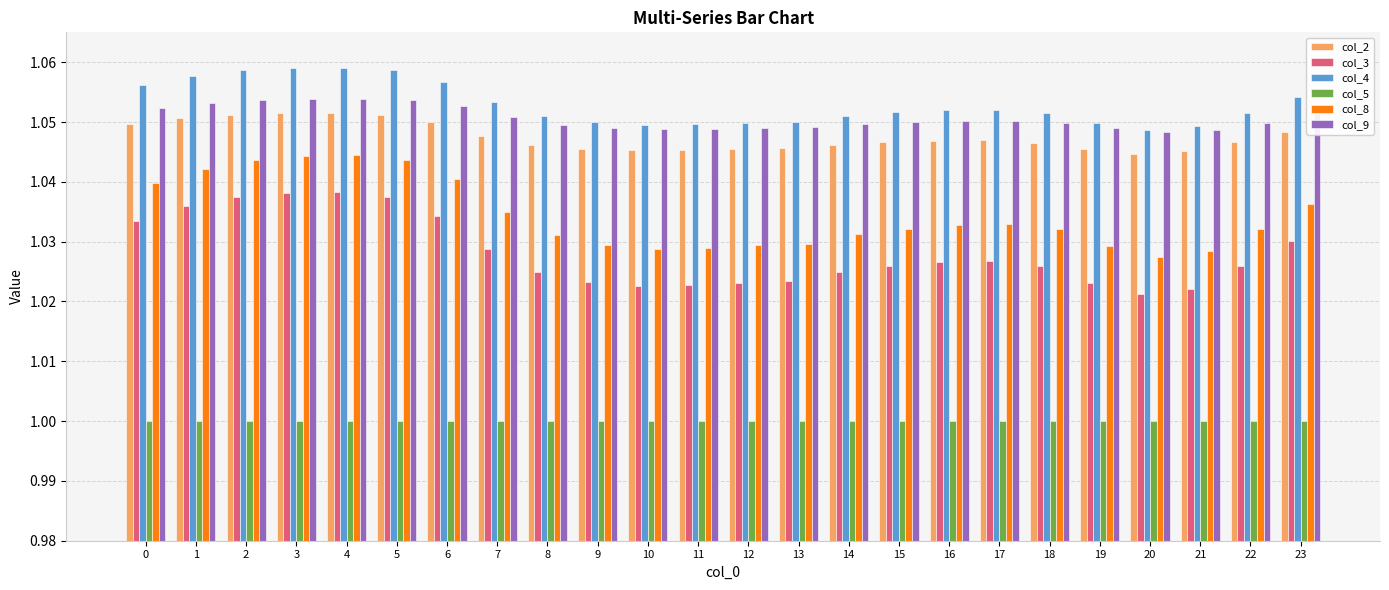

What is the spread (max minus min) of values at 5?

0.1